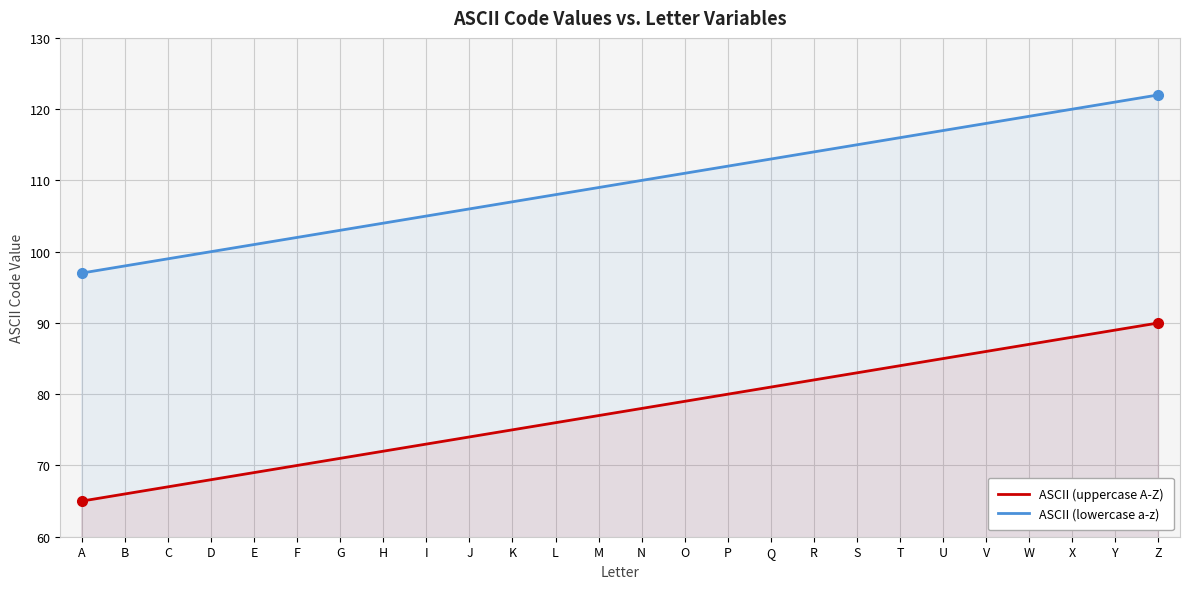

True or false: ASCII (lowercase a-z) has more than 2 points higher than both neighbors.

False